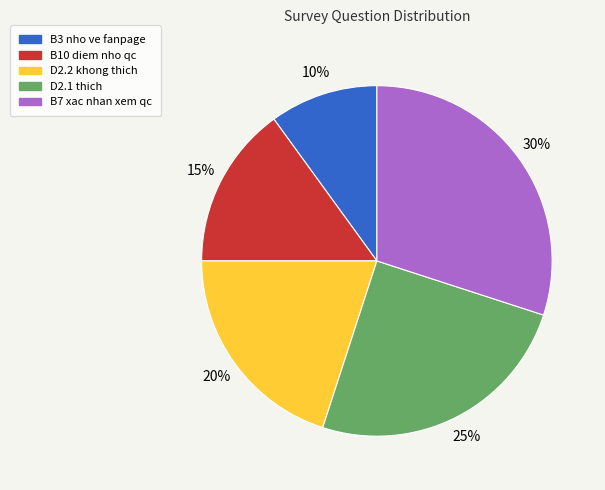

Does B10 diem nho qc account for over 50% of the chart?

No